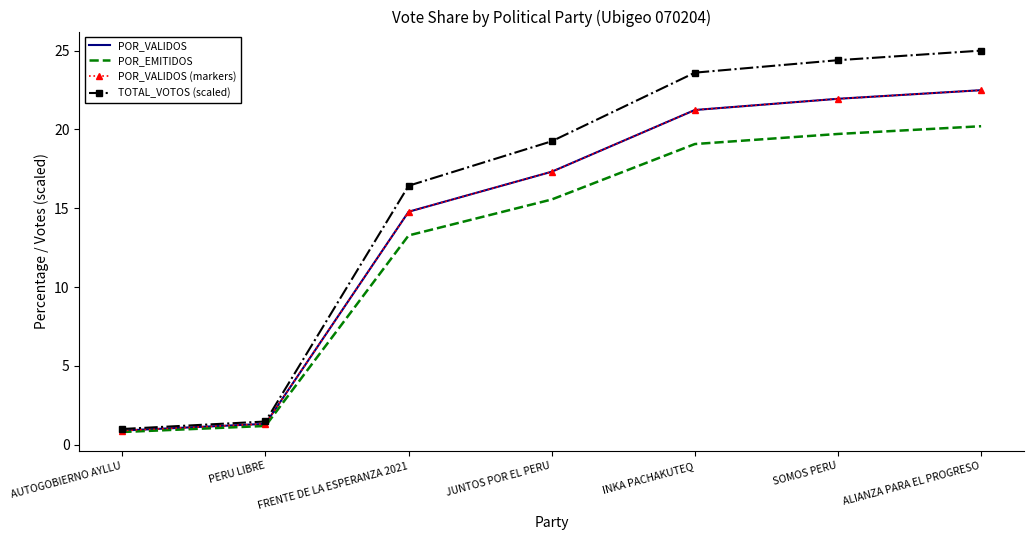

Is this an area chart (filled region under the line)?

No